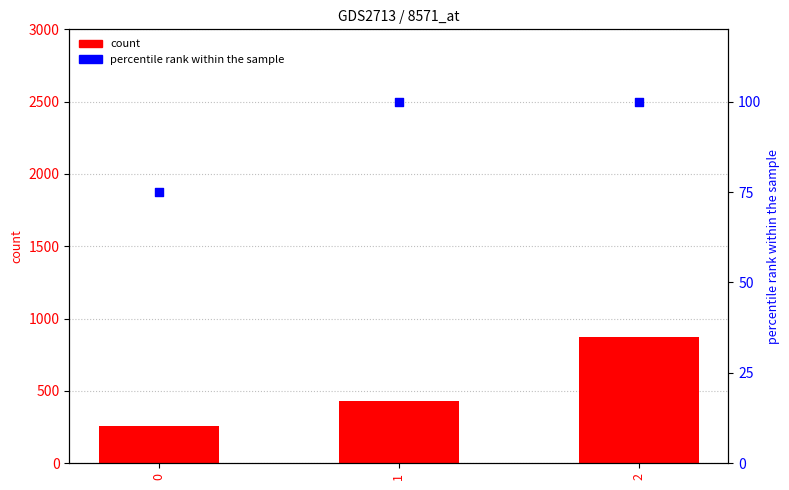

What is the total value across all series at 2?

971.4